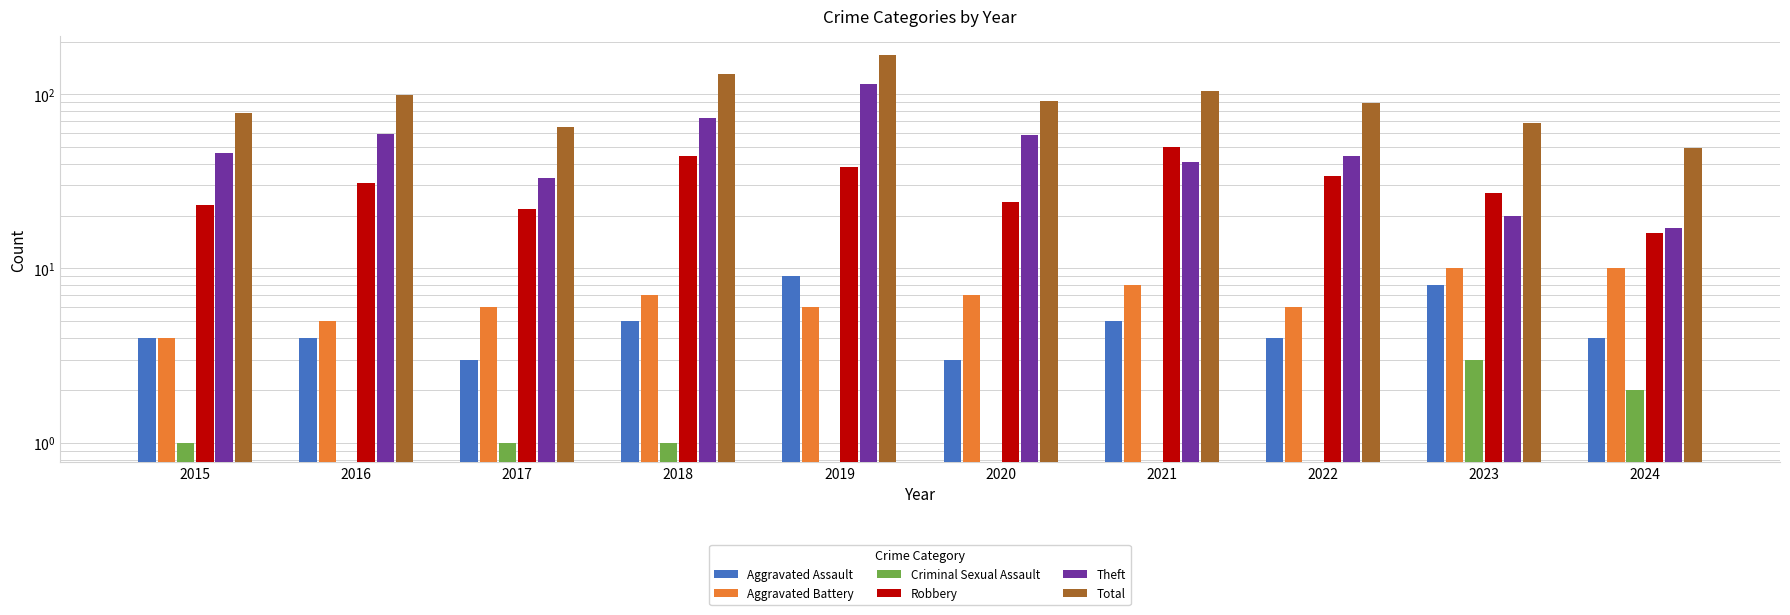

Which label corresponds to the largest value in the chart?

2019